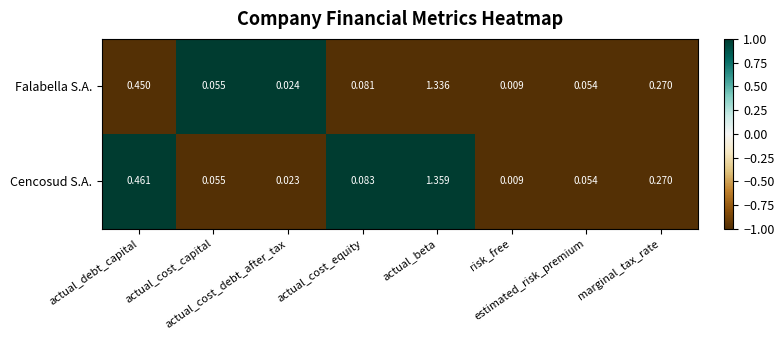

Rank the series by their maximum value, from highest to lowest.

Cencosud S.A., Falabella S.A.